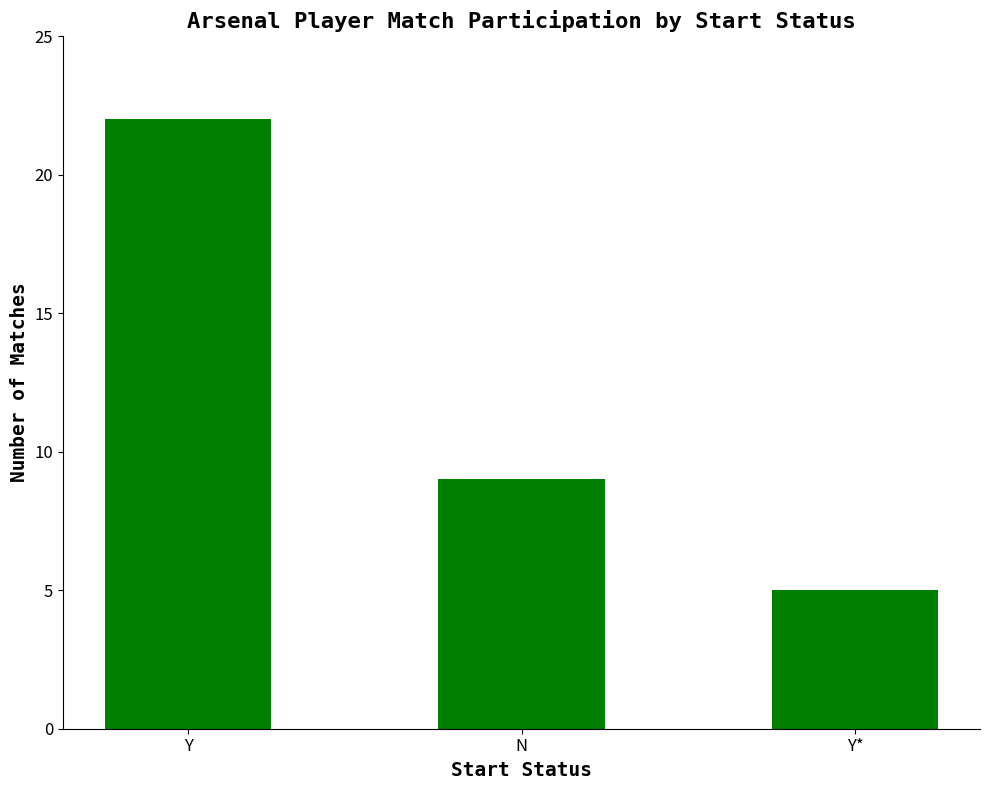

Is it true that the value at N is 14?

False